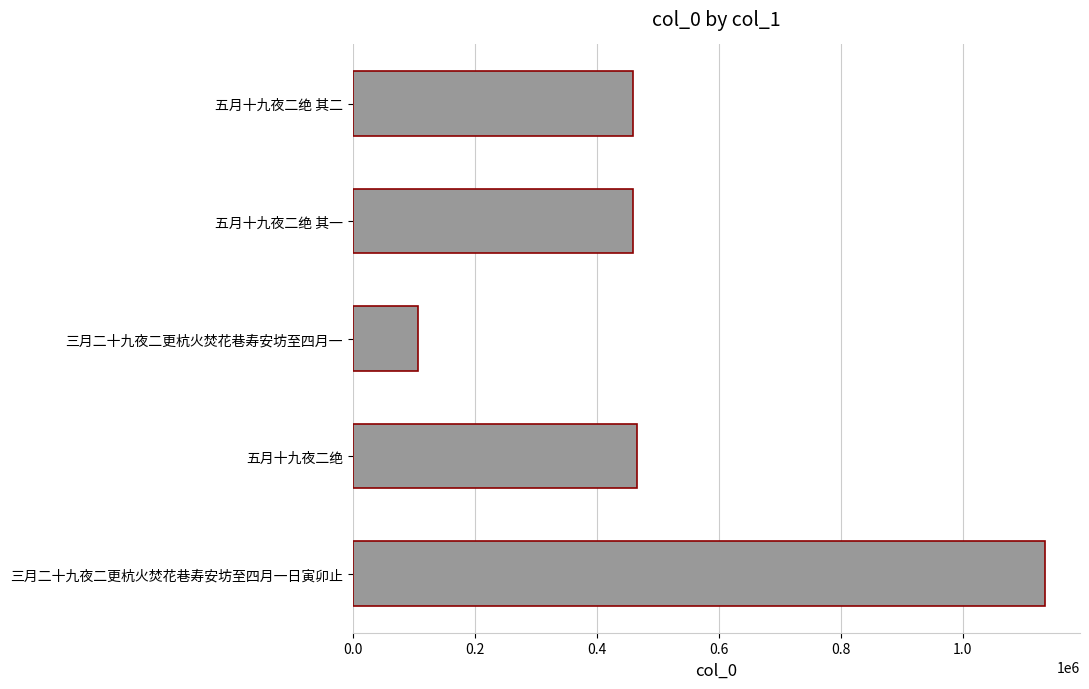

How many categories are shown in the chart?

5